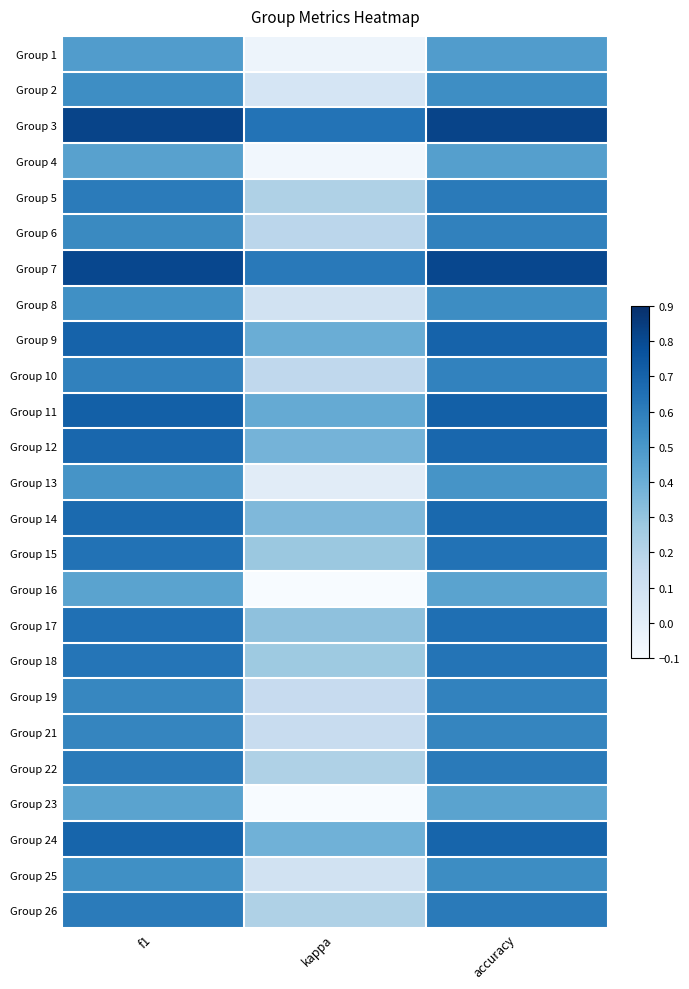

What is the minimum value shown in the chart?

-0.1